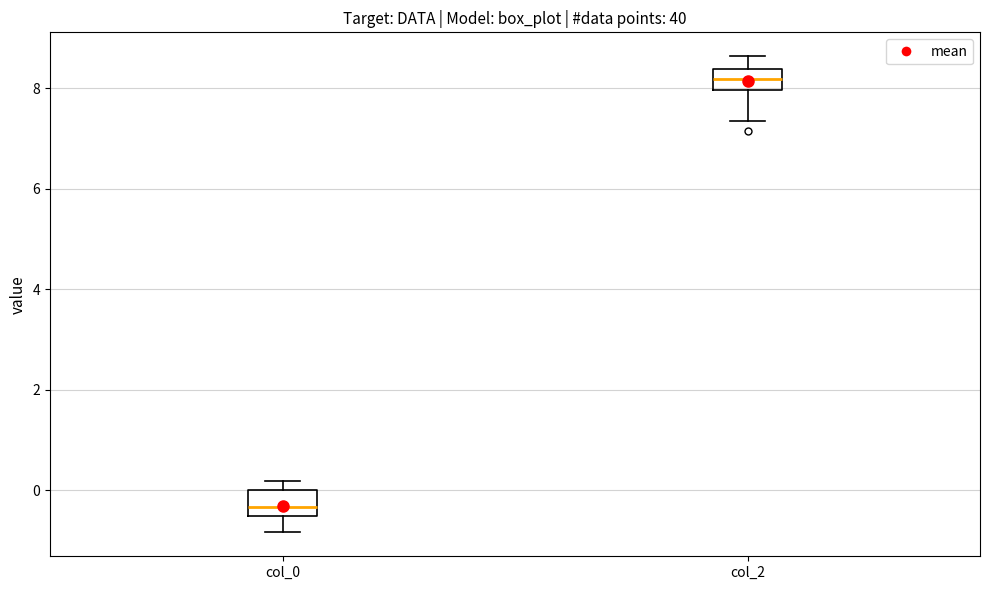

Reading left to right, transcribe this box plot: for each box, give where its median line is, the range the box spans, and where its two whiskers end, as read against the y-axis. The values are not printed on the chart, so give them approximately, as read against the axis.

col_0: median -0.4, box -0.6 to 0.0, whiskers -0.8 to 0.2
col_2: median 8.2, box 8.0 to 8.4, whiskers 7.4 to 8.6